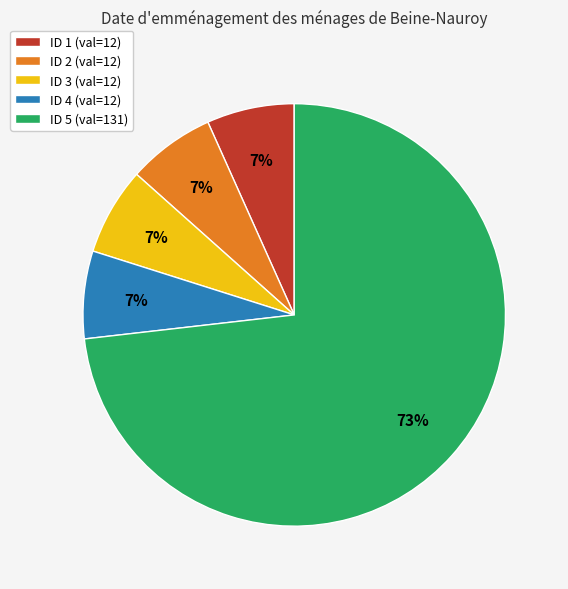

To the nearest percent, what is the average slice percentage?

20%